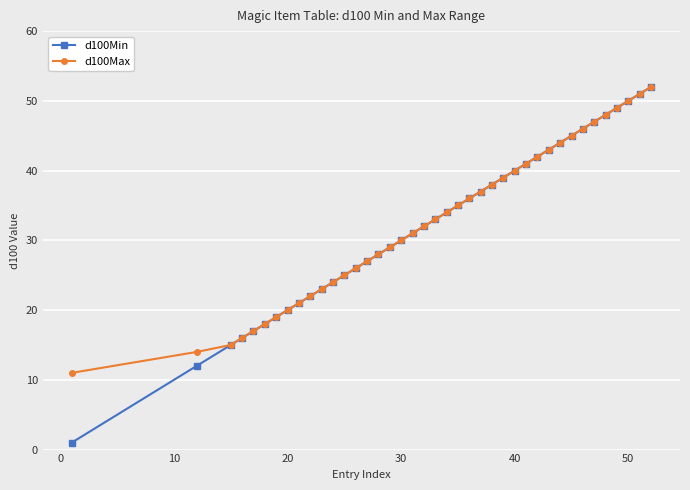

What is the value of the d100Min point at the 4th from the left?

16